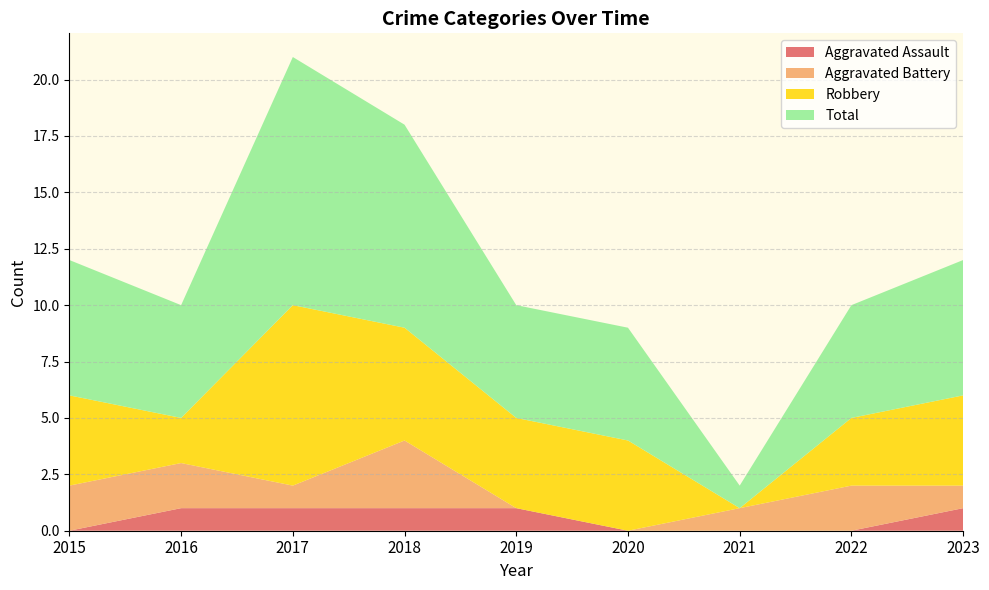

Reading left to right, what are all the values shown in this chart?

Aggravated Assault: 2015=0	2016=1	2017=1	2018=1	2019=1	2020=0	2021=0	2022=0	2023=1
Aggravated Battery: 2015=2	2016=2	2017=1	2018=3	2019=0	2020=0	2021=1	2022=2	2023=1
Robbery: 2015=4	2016=2	2017=8	2018=5	2019=4	2020=4	2021=0	2022=3	2023=4
Total: 2015=6	2016=5	2017=11	2018=9	2019=5	2020=5	2021=1	2022=5	2023=6